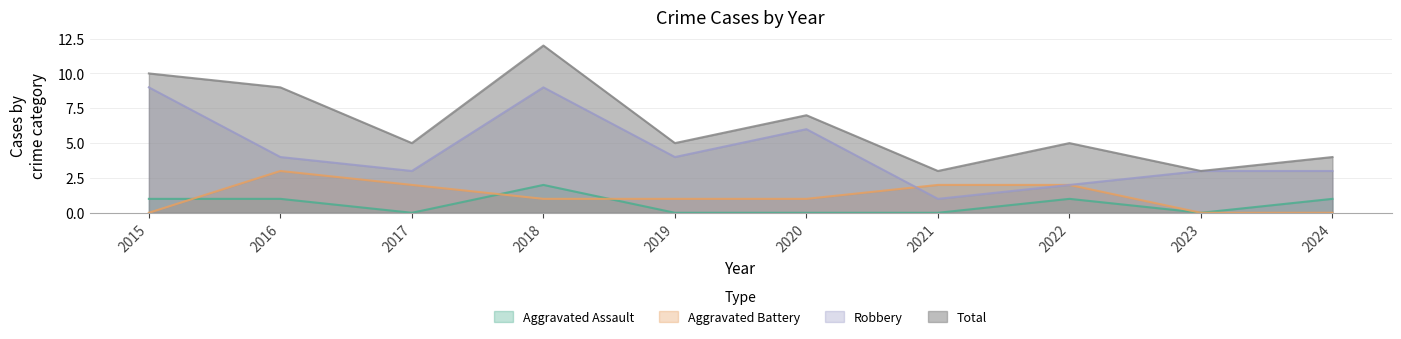

True or false: Robbery has a value of 9 at 2015.

True